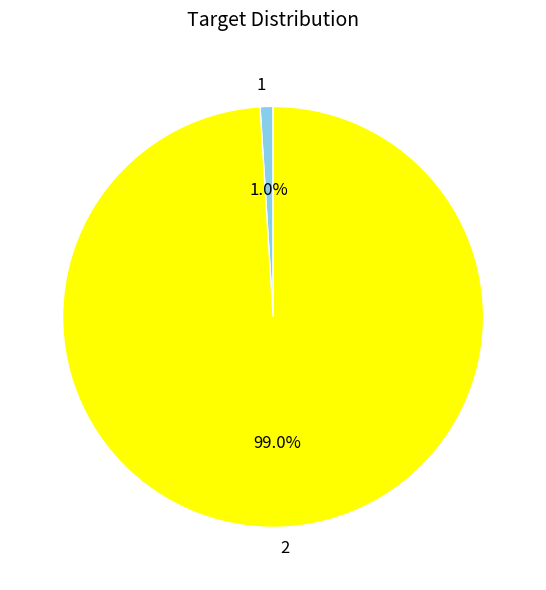

Is there a majority slice in this chart?

Yes